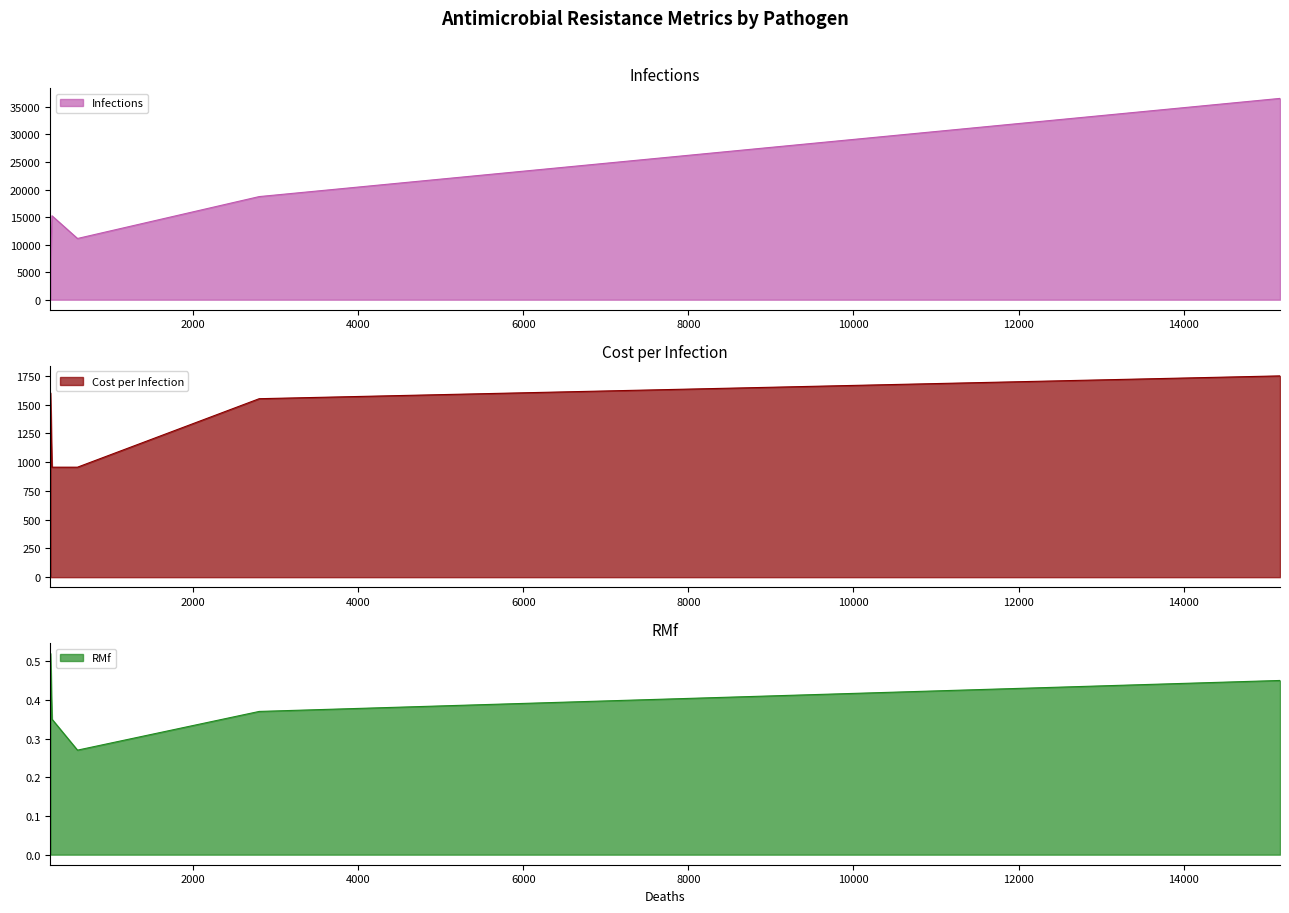

What is the sum of all Infections values?

87751